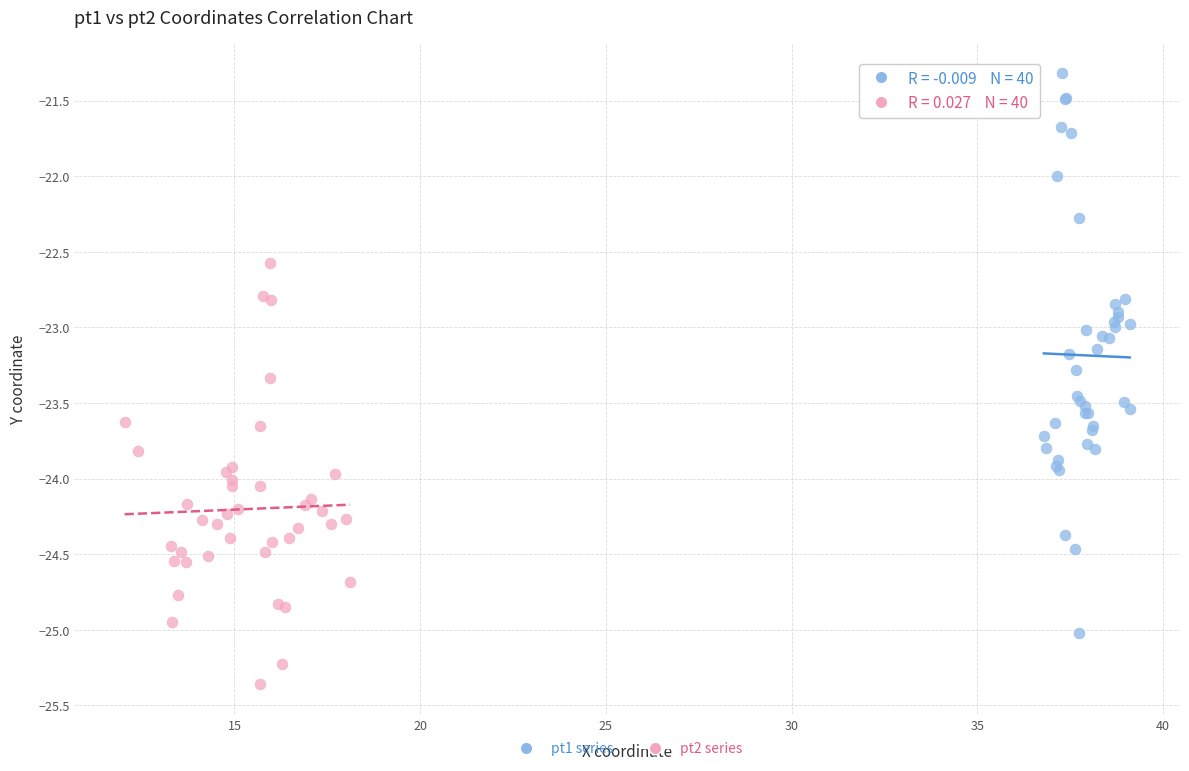

What are all the series names shown in the legend?

pt1 series, pt2 series